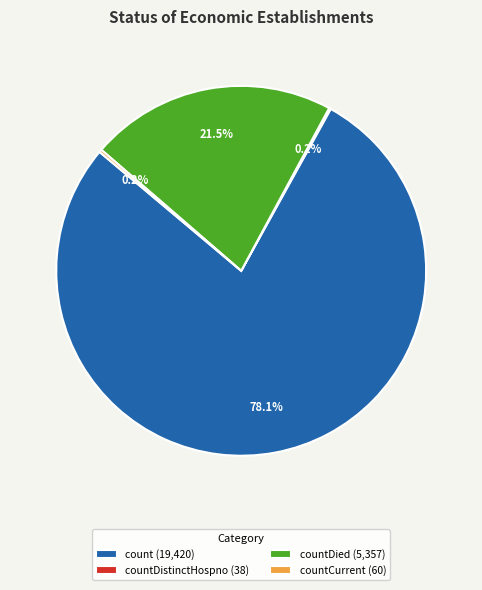

Combined, do countDied (5,357) and count (19,420) account for over 50%?

Yes